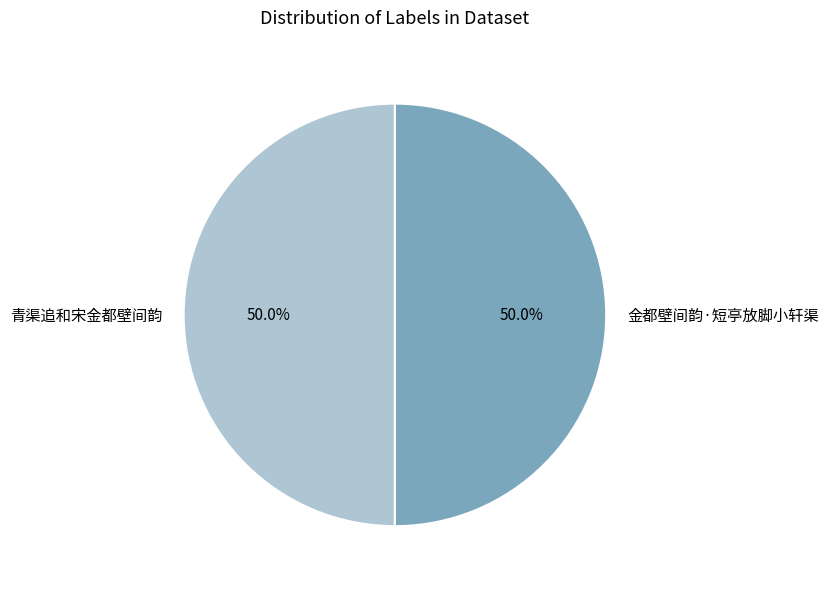

Is the sum of 青渠追和宋金都壁间韵 and 金都壁间韵·短亭放脚小轩渠 greater than half?

Yes